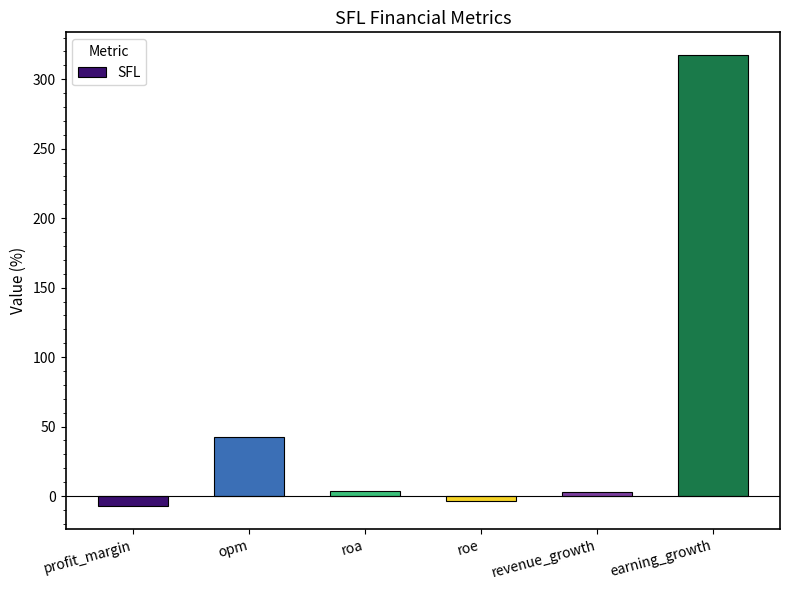

Read the value at roa.

3.4